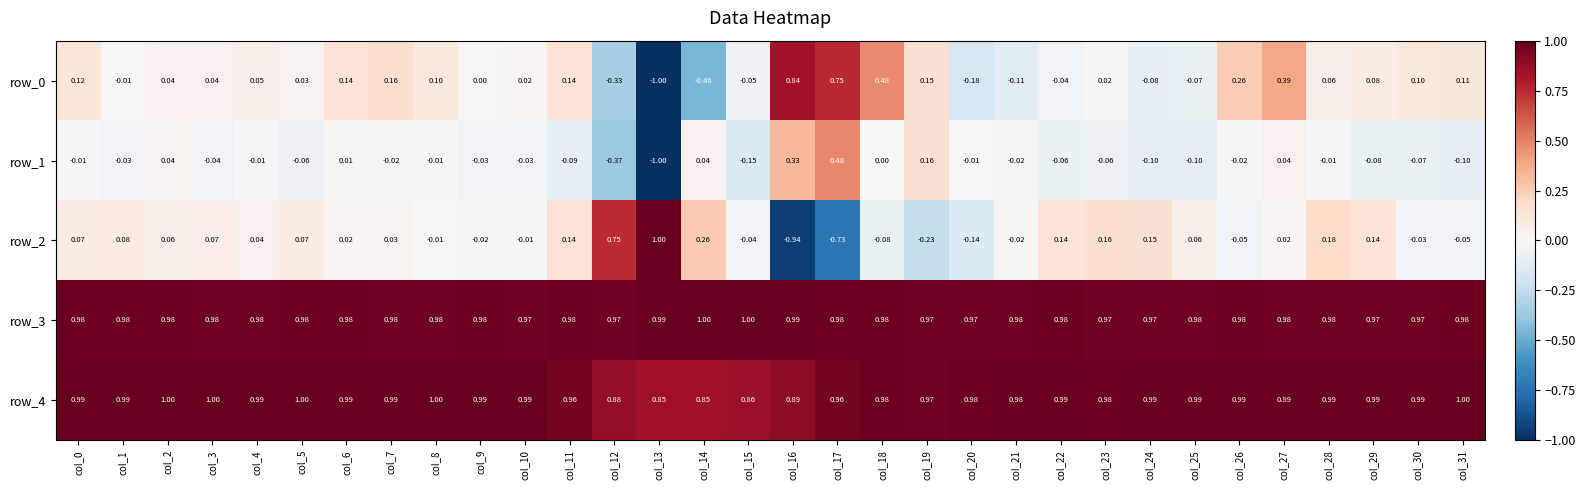

Which series has the largest total across all categories?

row_3